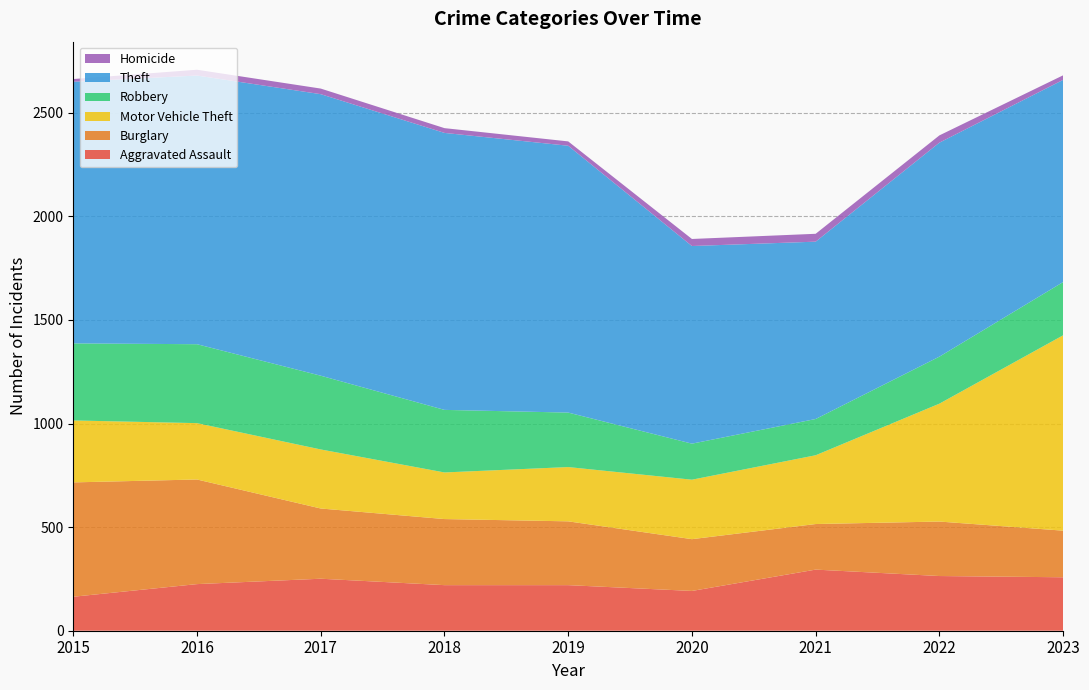

Reading left to right, extract all data points from this chart.

Aggravated Assault: 2015=164	2016=225	2017=251	2018=220	2019=220	2020=192	2021=295	2022=264	2023=258
Burglary: 2015=552	2016=505	2017=339	2018=319	2019=308	2020=250	2021=220	2022=263	2023=225
Motor Vehicle Theft: 2015=299	2016=272	2017=285	2018=225	2019=262	2020=287	2021=332	2022=569	2023=943
Robbery: 2015=372	2016=381	2017=356	2018=302	2019=263	2020=174	2021=175	2022=227	2023=257
Theft: 2015=1263	2016=1297	2017=1359	2018=1337	2019=1288	2020=954	2021=856	2022=1033	2023=976
Homicide: 2015=13	2016=28	2017=27	2018=23	2019=21	2020=34	2021=38	2022=35	2023=22